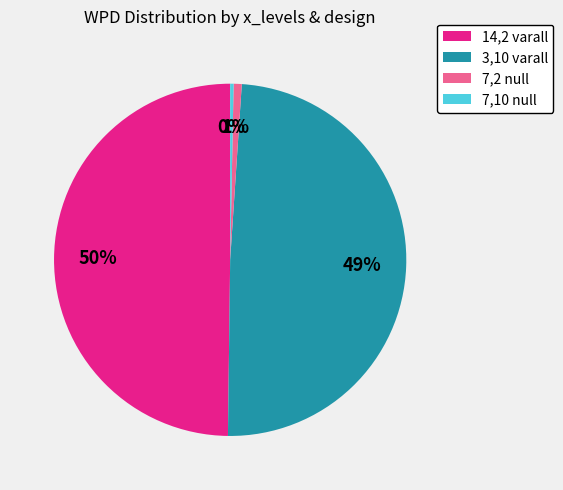

To the nearest percent, what portion does 3,10 varall represent?

49%